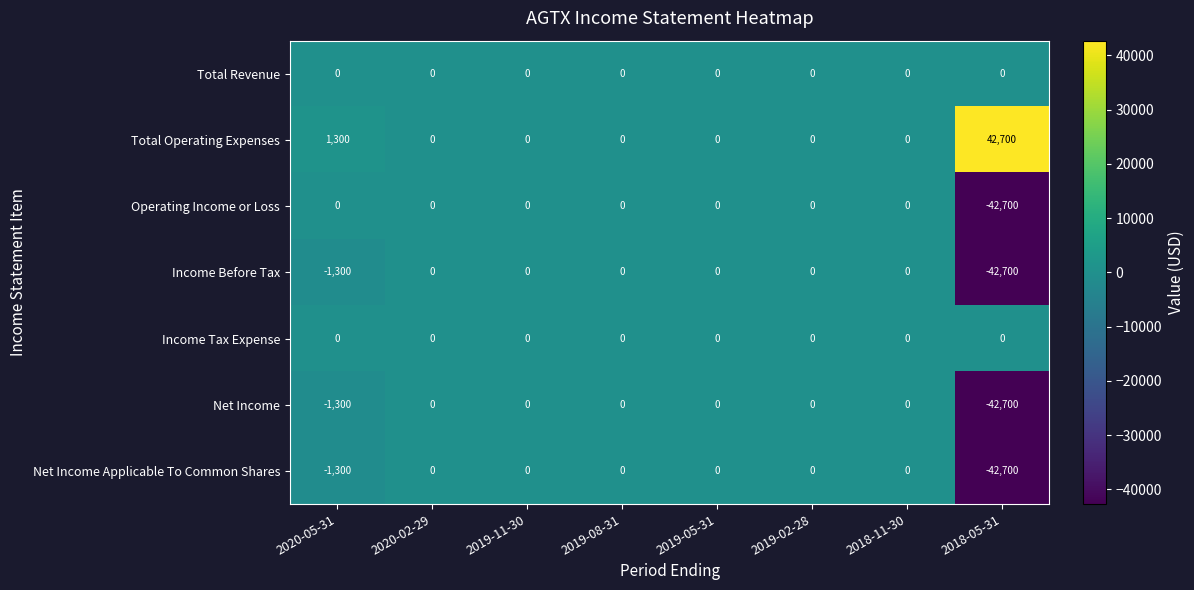

Which label corresponds to the smallest value in the chart?

2018-05-31